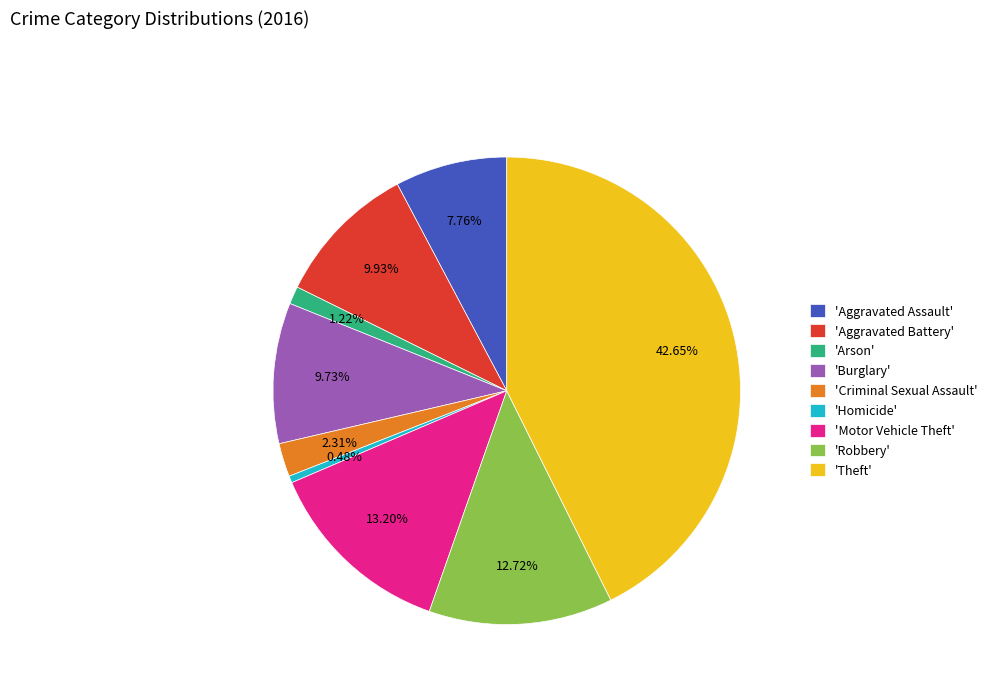

Which slice is the smallest?

'Homicide'